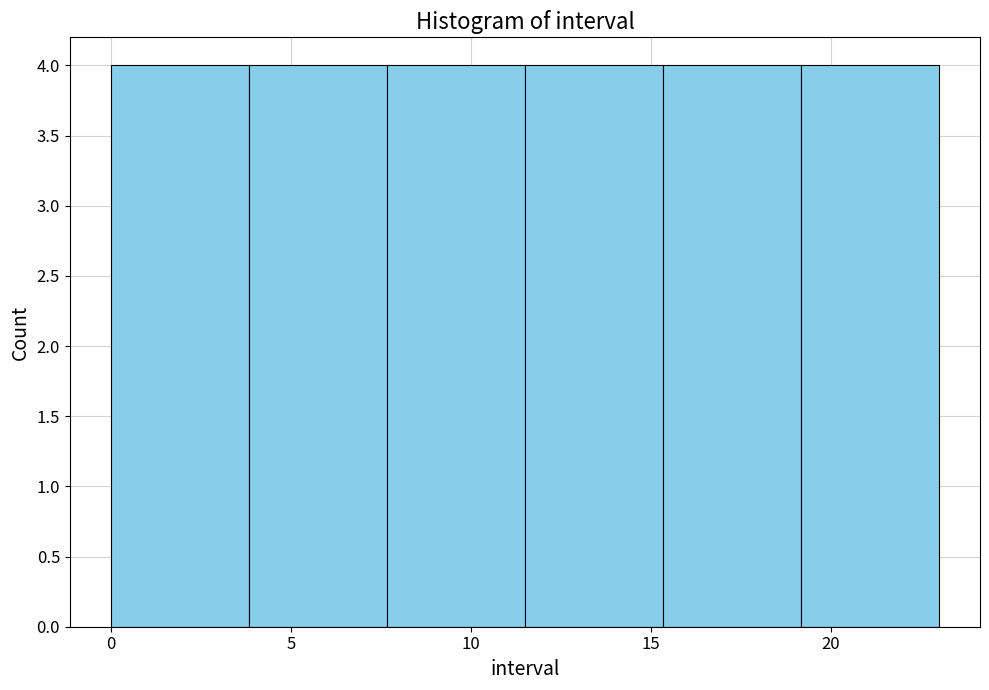

What is the height of the bar covering 15.5 to 19.0 on the x-axis? Neither the bar edges nor the heights are printed on the chart, so give them approximately, as read against the axes.

4